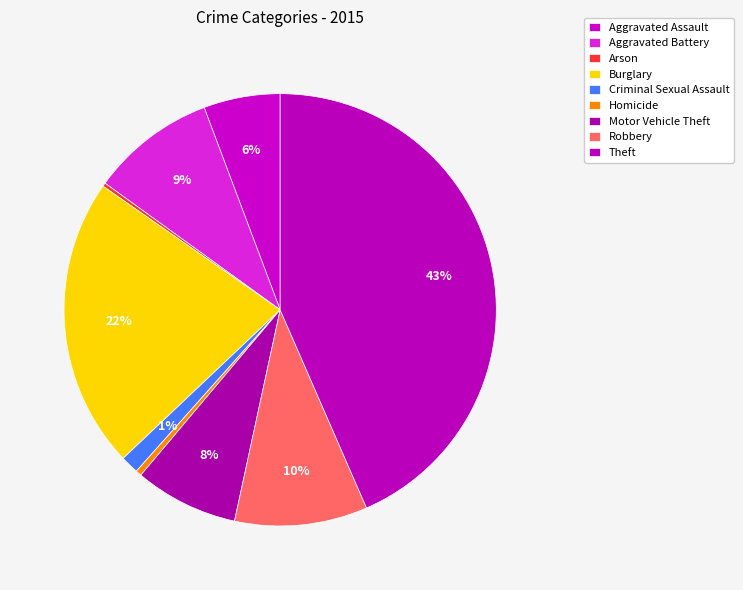

The Burglary slice represents 22% of the pie. True or false?

True